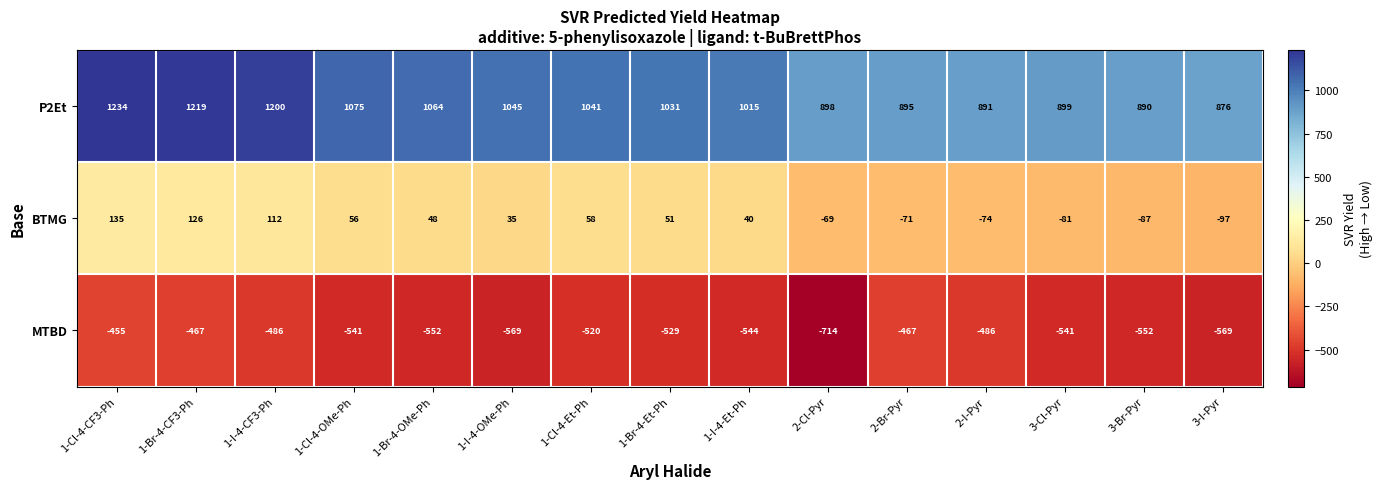

Which series has the largest total across all categories?

P2Et